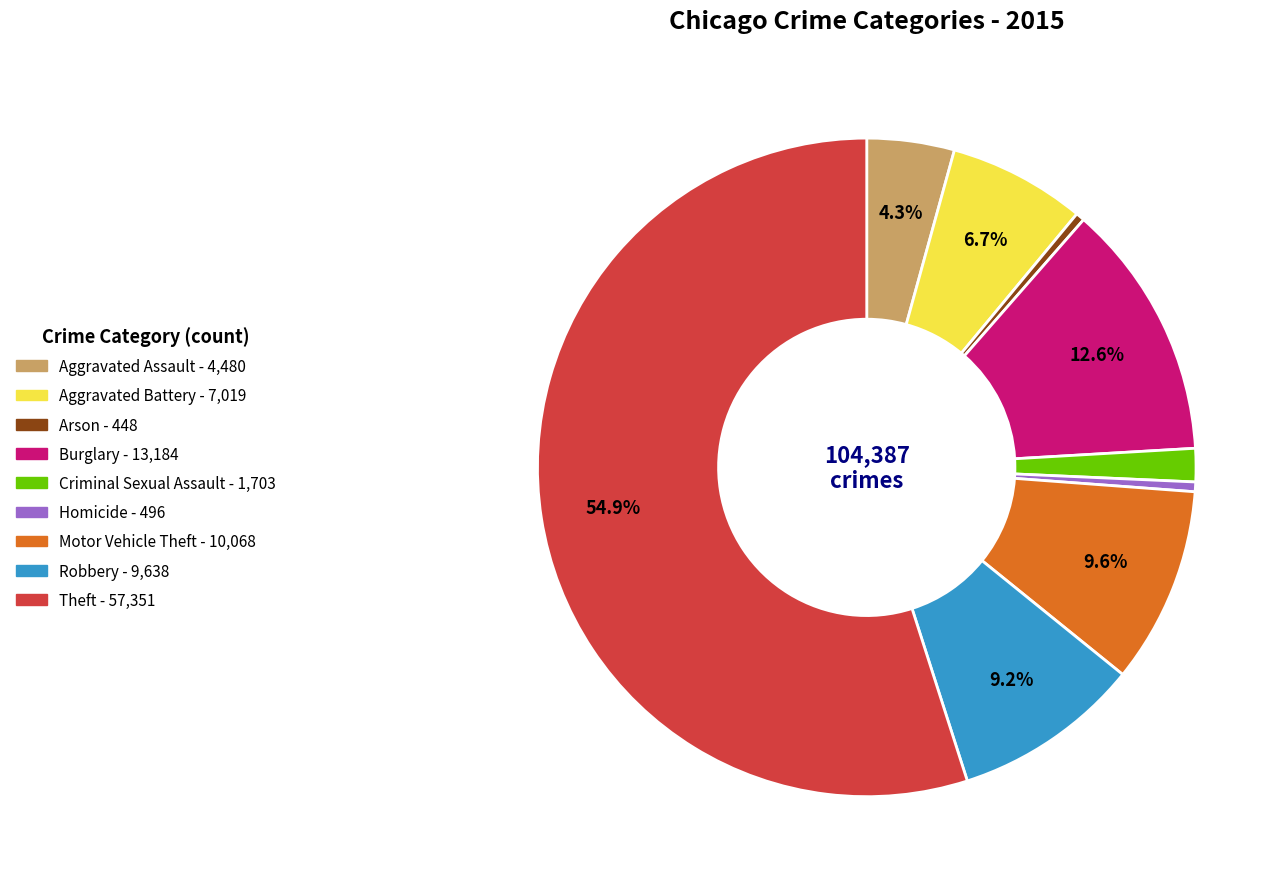

To the nearest percent, what is the average slice percentage?

11%